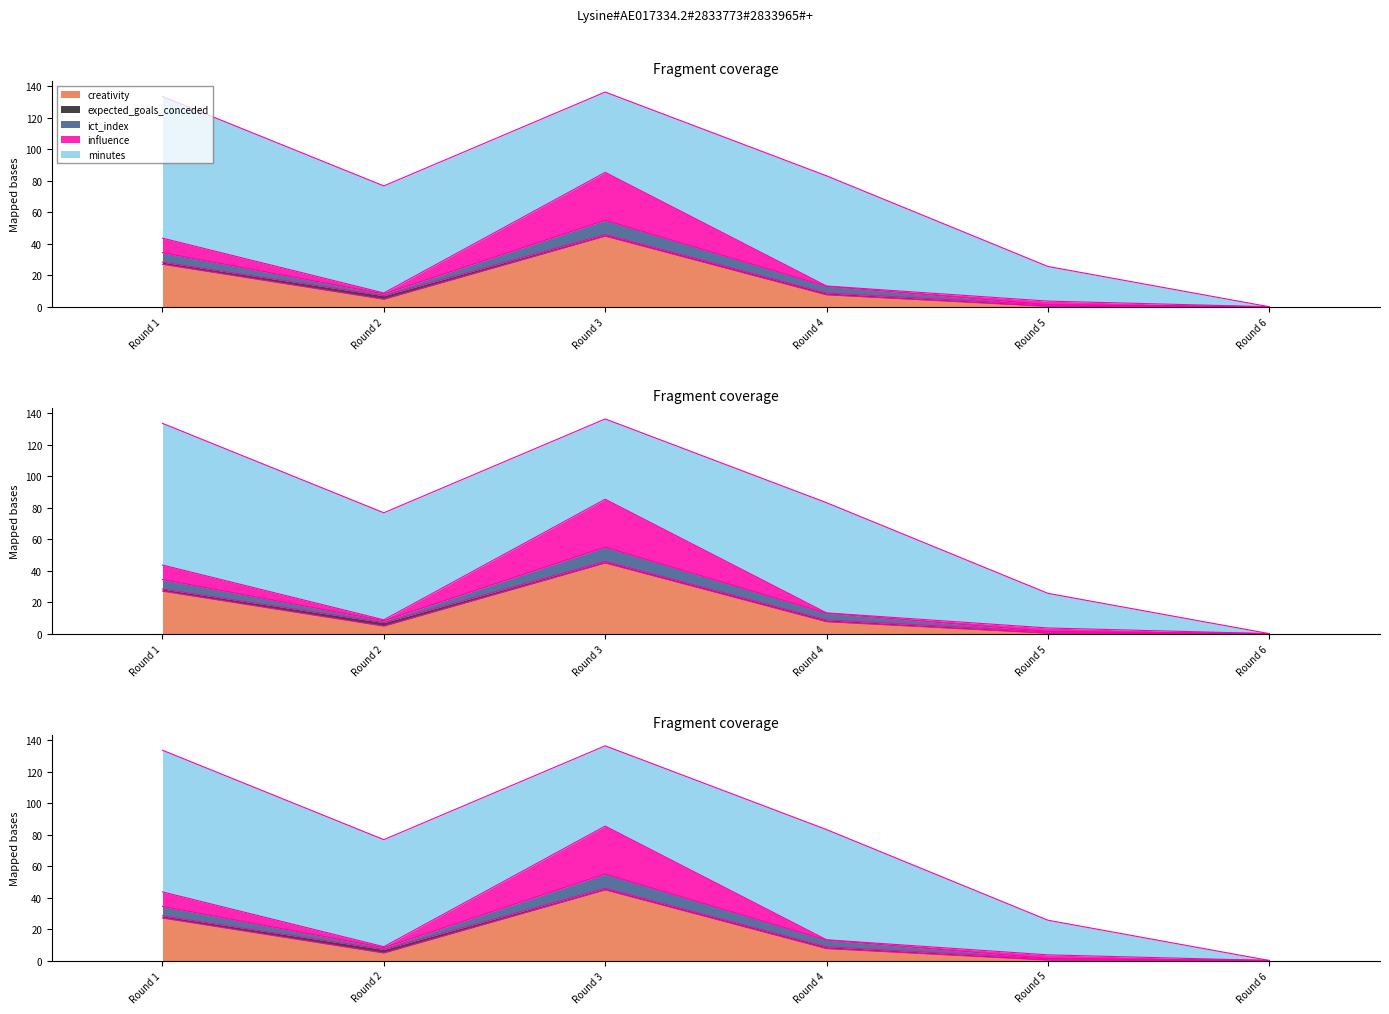

Between Round 4 and Round 2, which is larger?

Round 4